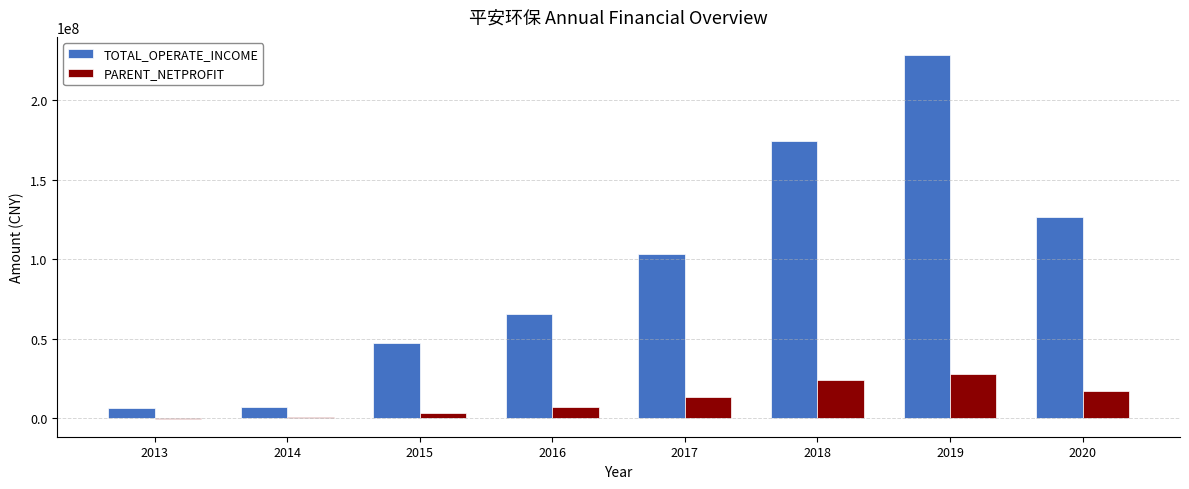

What is the sum of the PARENT_NETPROFIT values at 2020 and 2017?

30482917.0